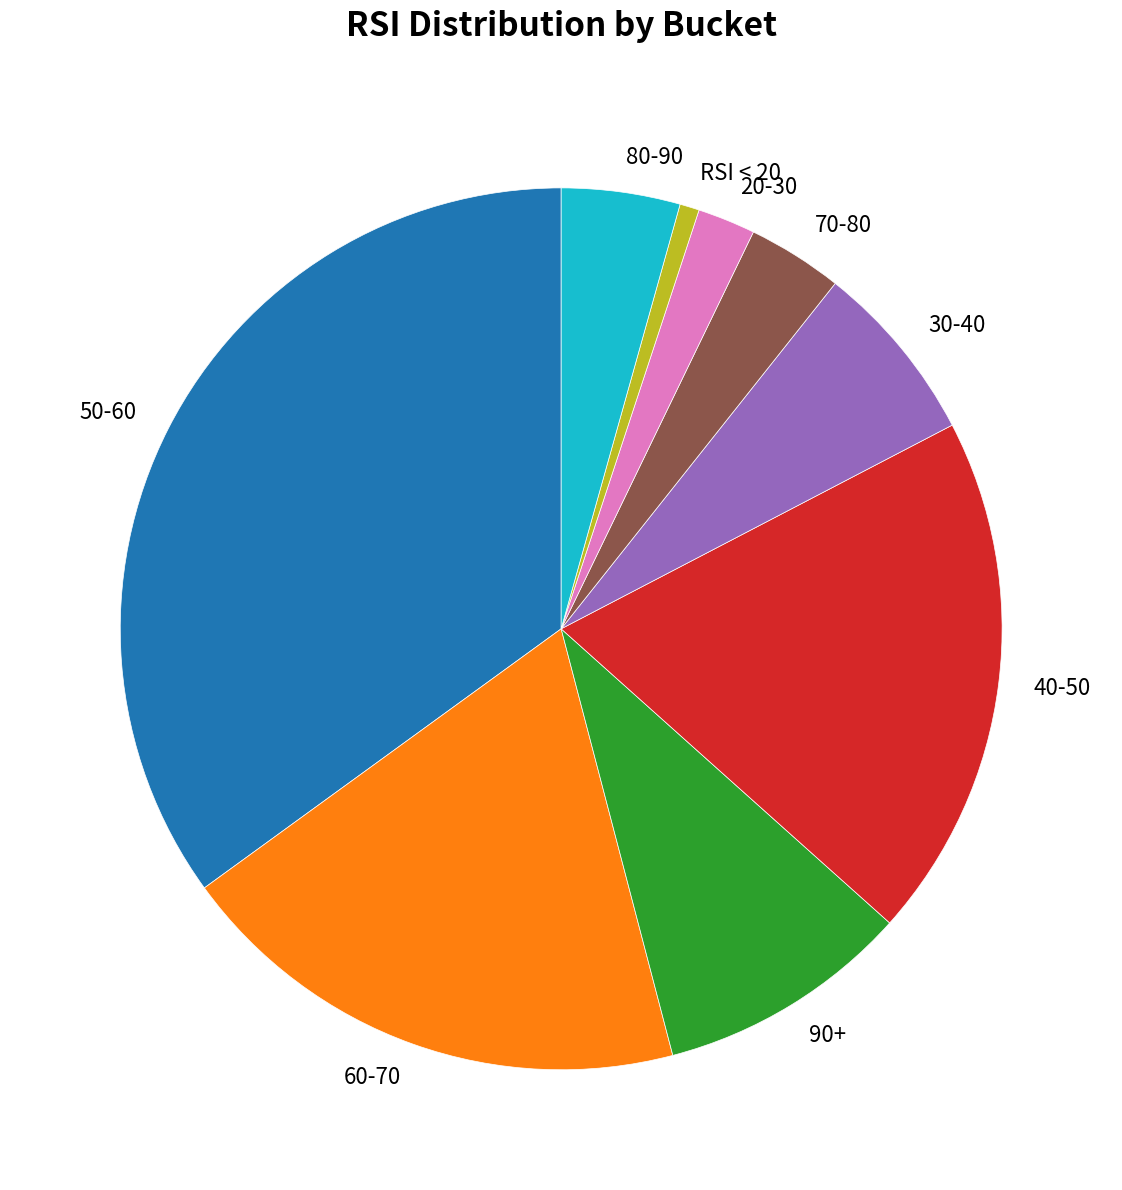

Between 20-30 and 80-90, which is larger?

80-90